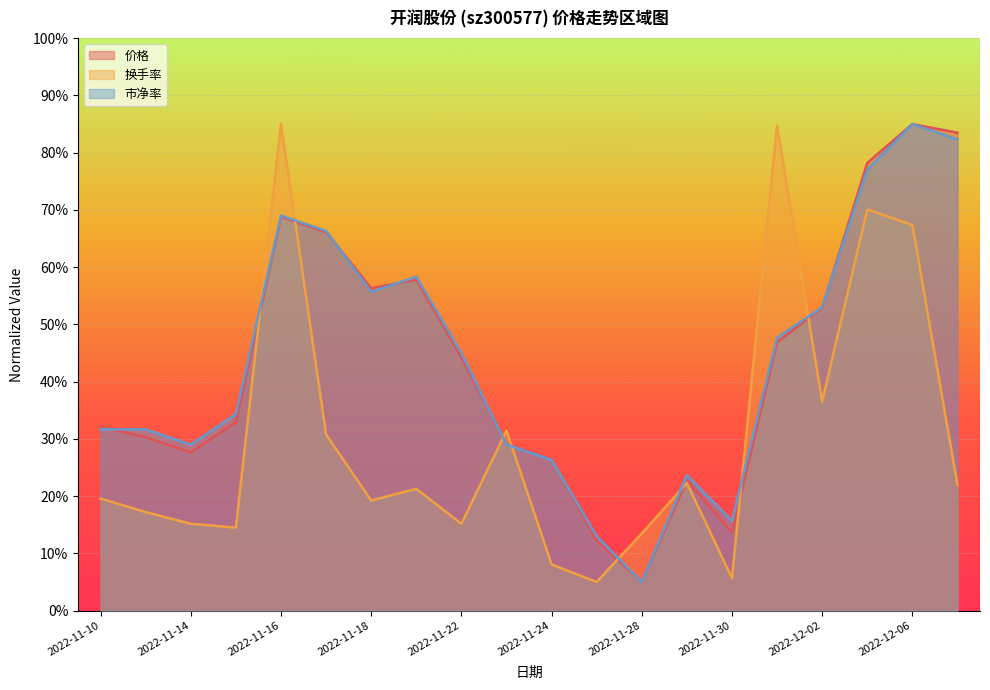

How many values in the 市净率 series are below 45?

10